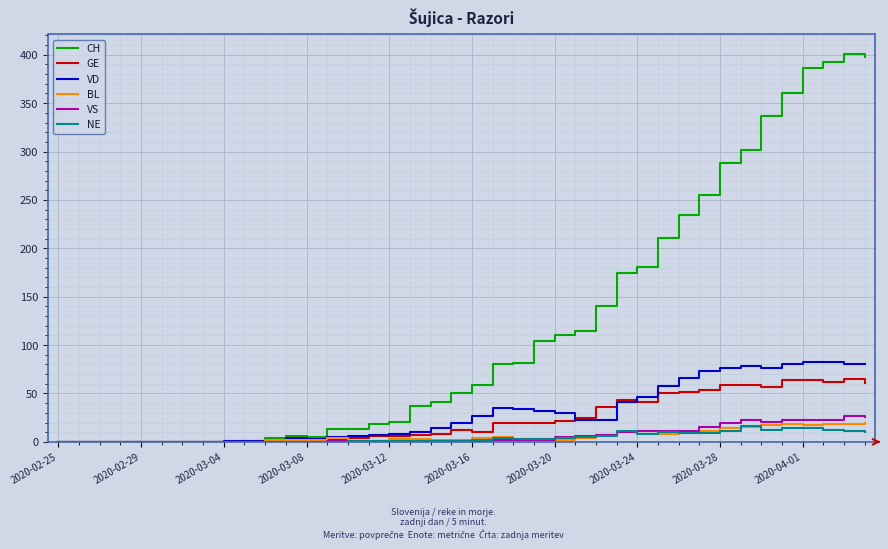

Which series has the largest range (max minus min)?

CH